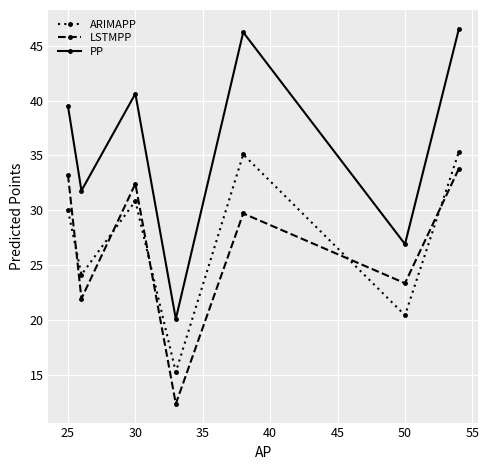

What is the value of the LSTMPP point at the 5th from the left?

29.7